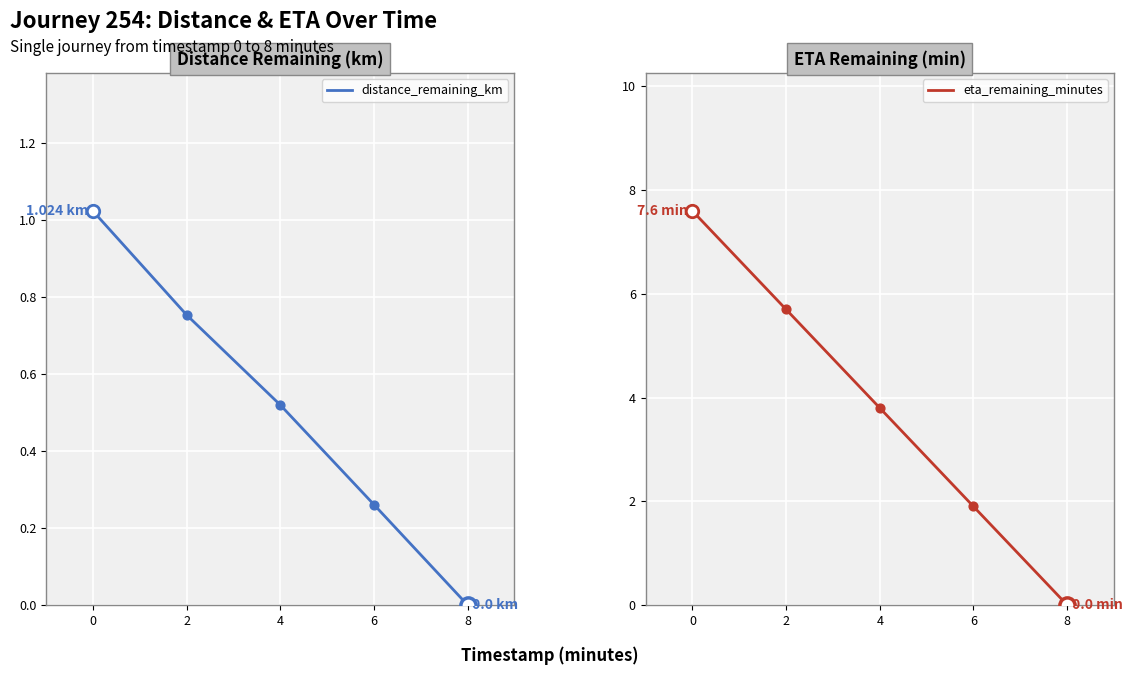

Which series reaches the minimum Y coordinate?

distance_remaining_km